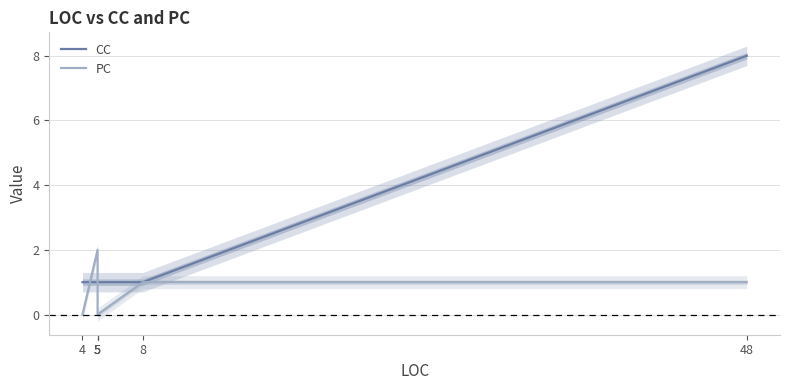

Which series has the largest total across all categories?

CC